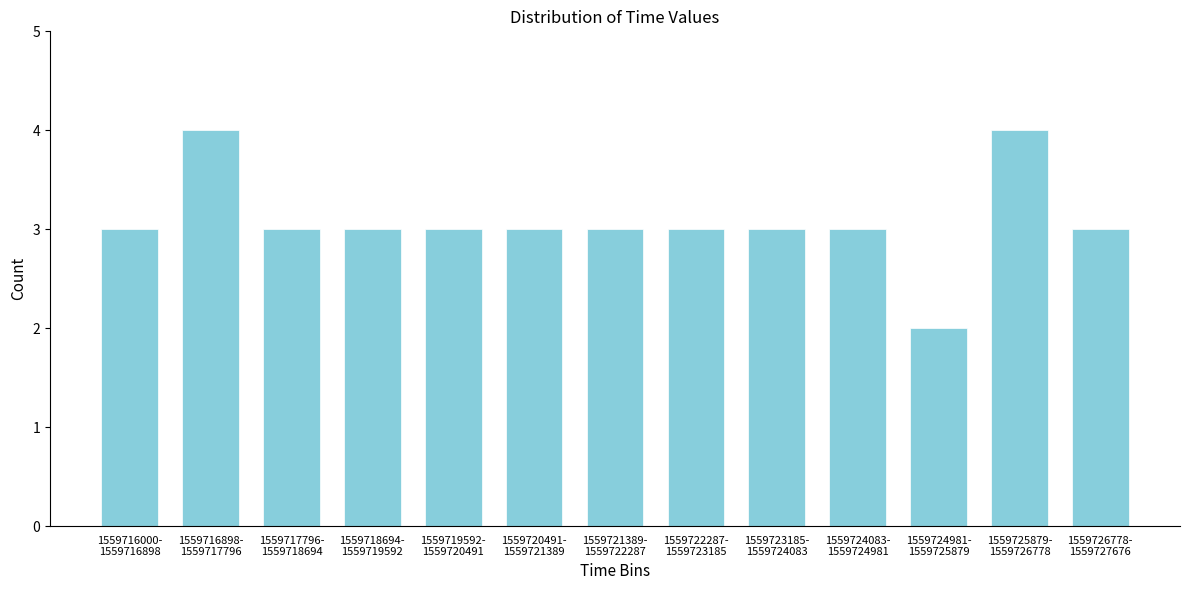

Reading left to right, list all the values displayed in this chart.

3	4	3	3	3	3	3	3	3	3	2	4	3